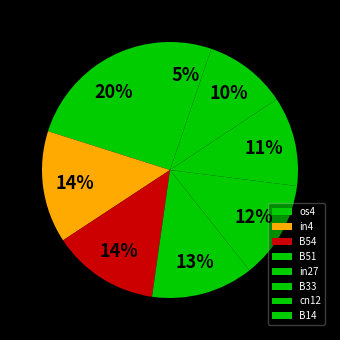

Which slice is the smallest?

B14